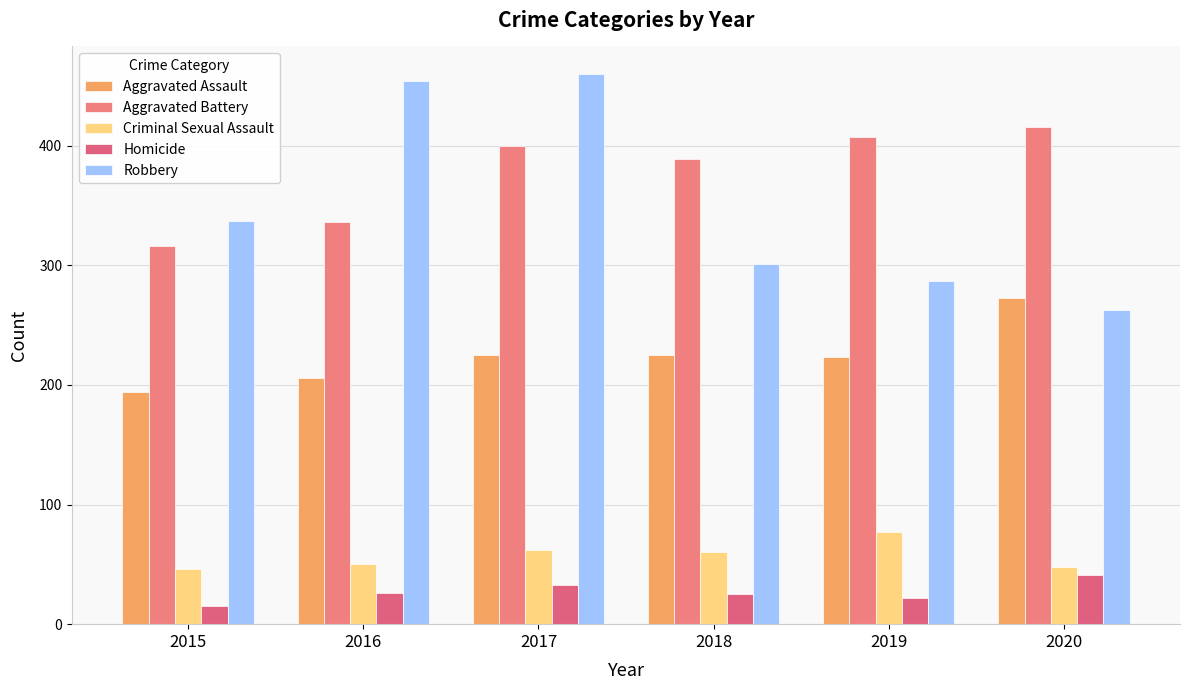

Reading right to left, what are all the values shown in this chart?

Aggravated Assault: 273	223	225	225	206	194
Aggravated Battery: 416	407	389	400	336	316
Criminal Sexual Assault: 48	77	60	62	50	46
Homicide: 41	22	25	33	26	15
Robbery: 263	287	301	460	454	337